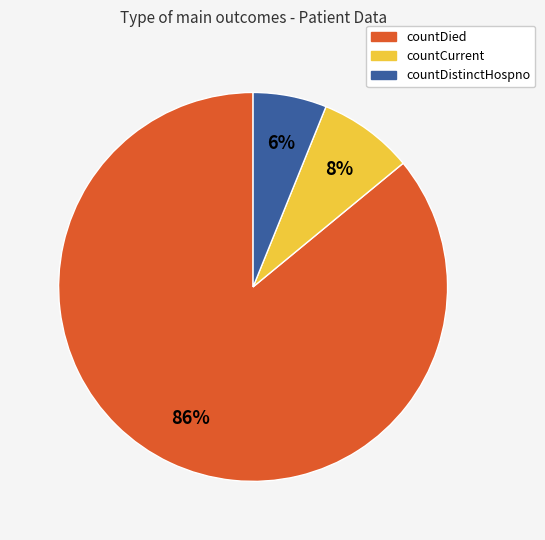

What is the ratio of the value at countDistinctHospno to the value at countCurrent?

0.8